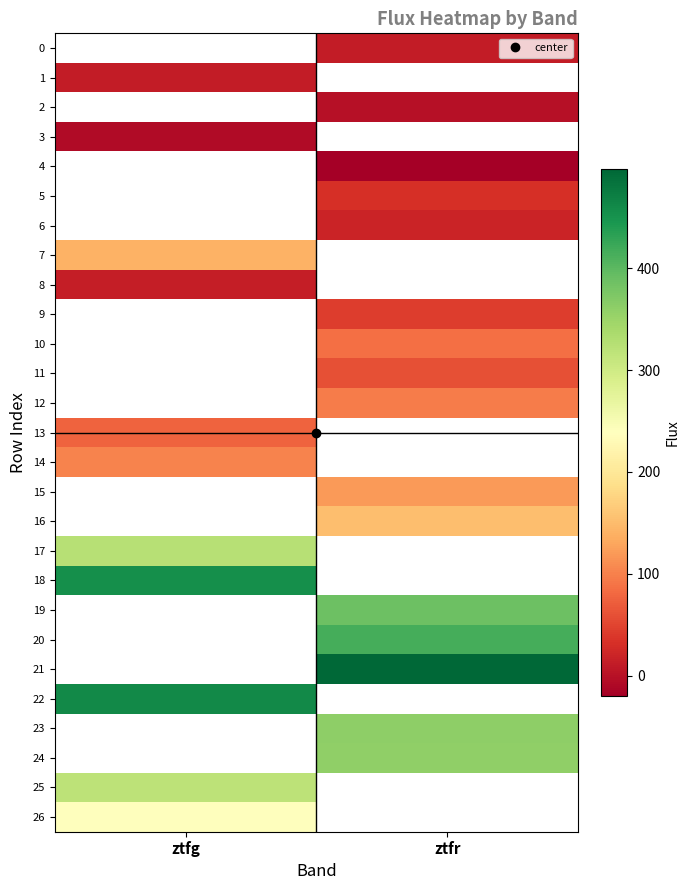

What is the minimum value for 17?

325.5